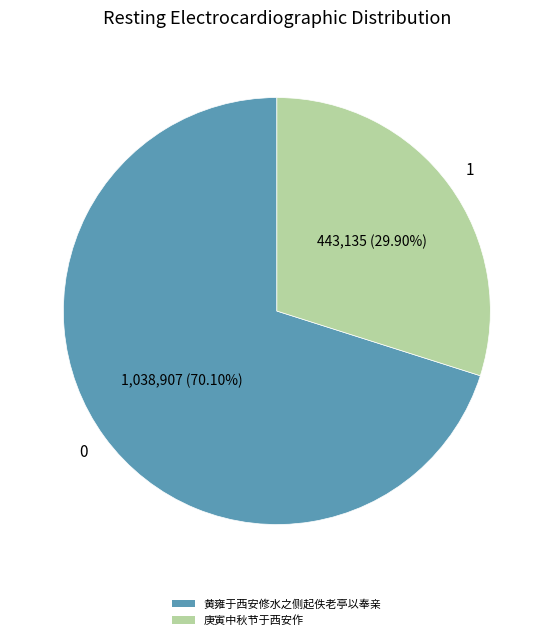

What is the smallest slice in the pie chart?

庚寅中秋节于西安作